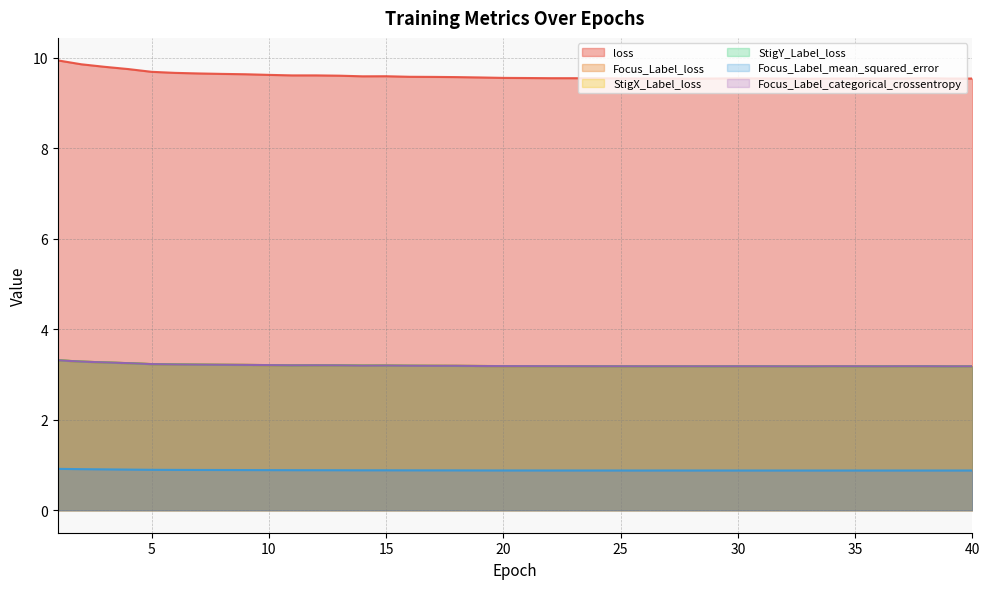

List the series in order of their peak value, lowest first.

Focus_Label_mean_squared_error, Focus_Label_loss, Focus_Label_categorical_crossentropy, StigX_Label_loss, StigY_Label_loss, loss